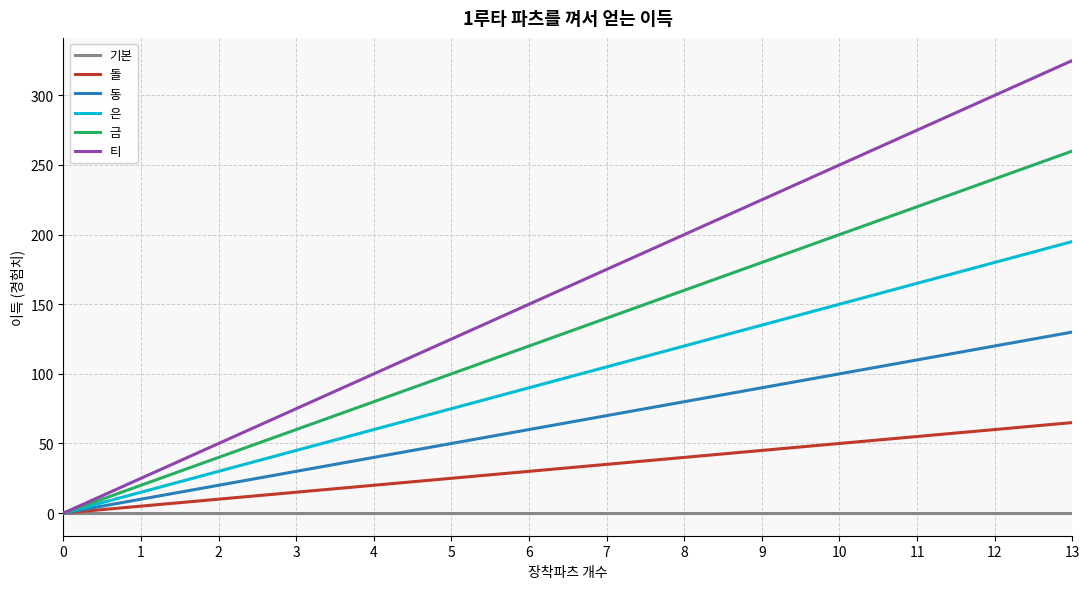

Which series changed the most between 4 and 10?

티